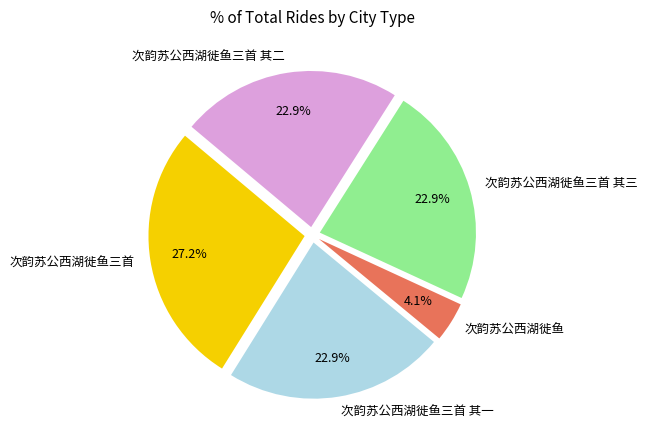

Count the number of slices in the pie.

5